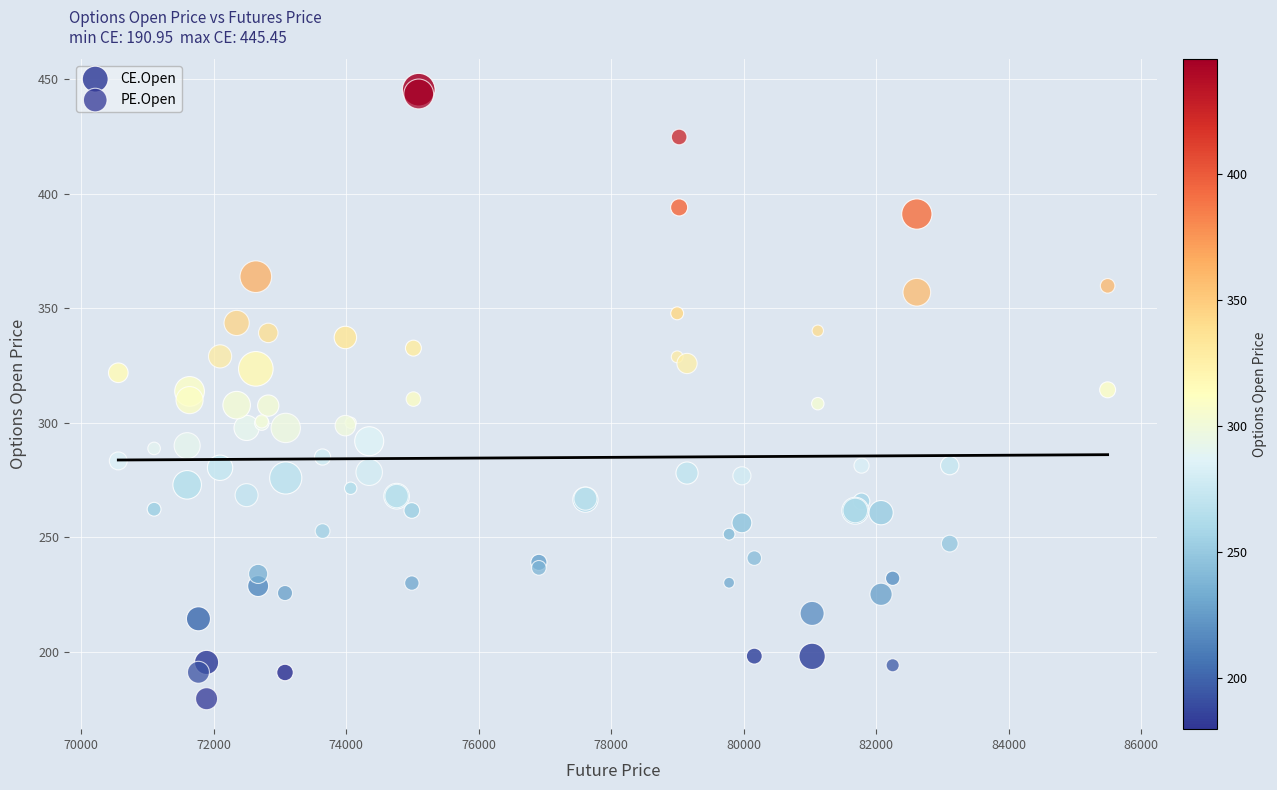

Which series contains the lowest Y value?

PE.Open